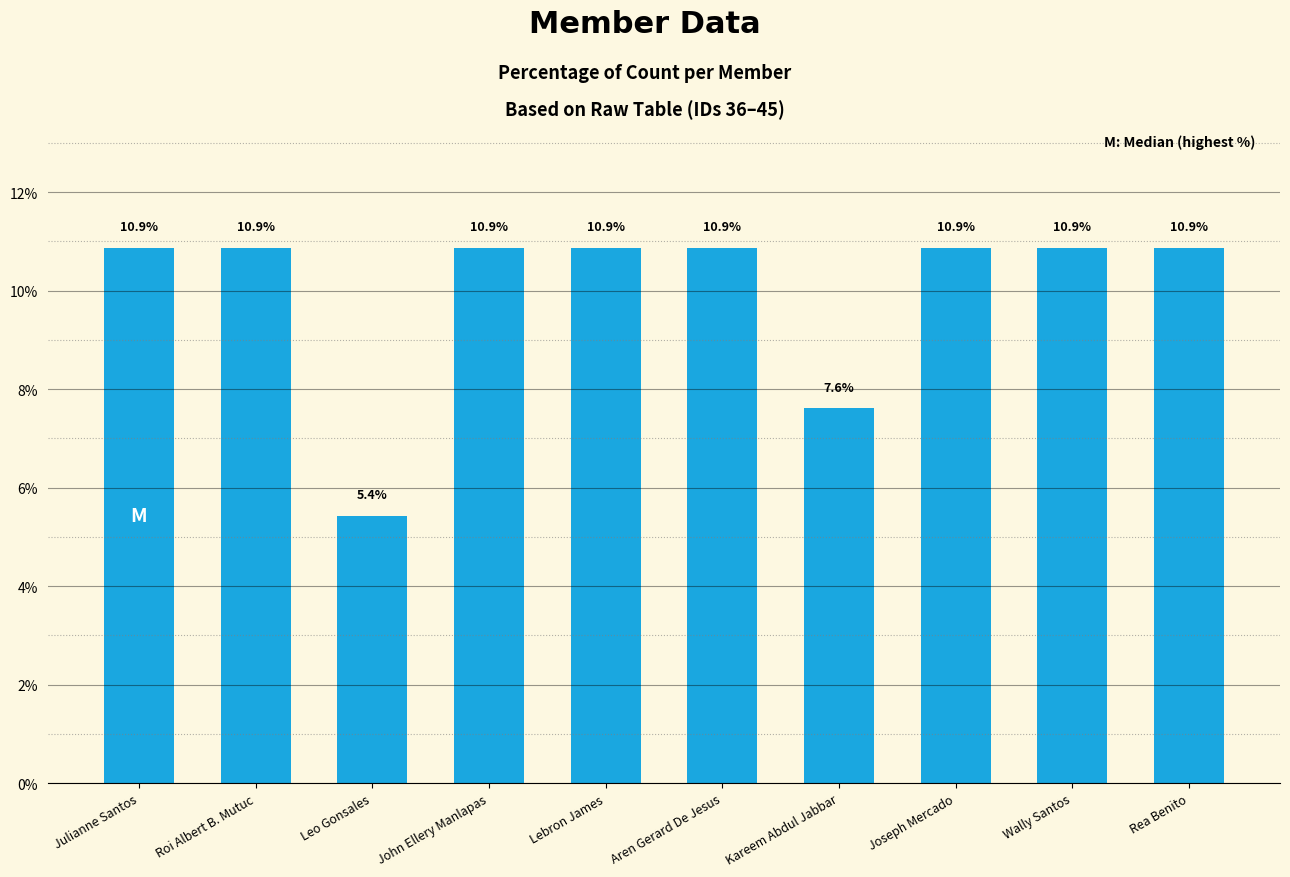

Reading left to right, what are all the values shown in this chart?

10.9	10.9	5.4	10.9	10.9	10.9	7.6	10.9	10.9	10.9